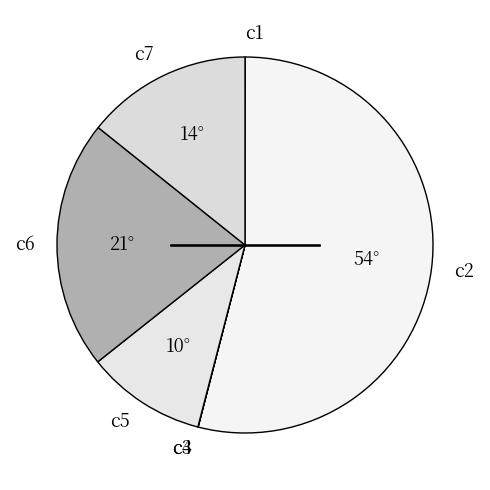

Approximately how many times larger is the value at c7 compared to c5?

1.4